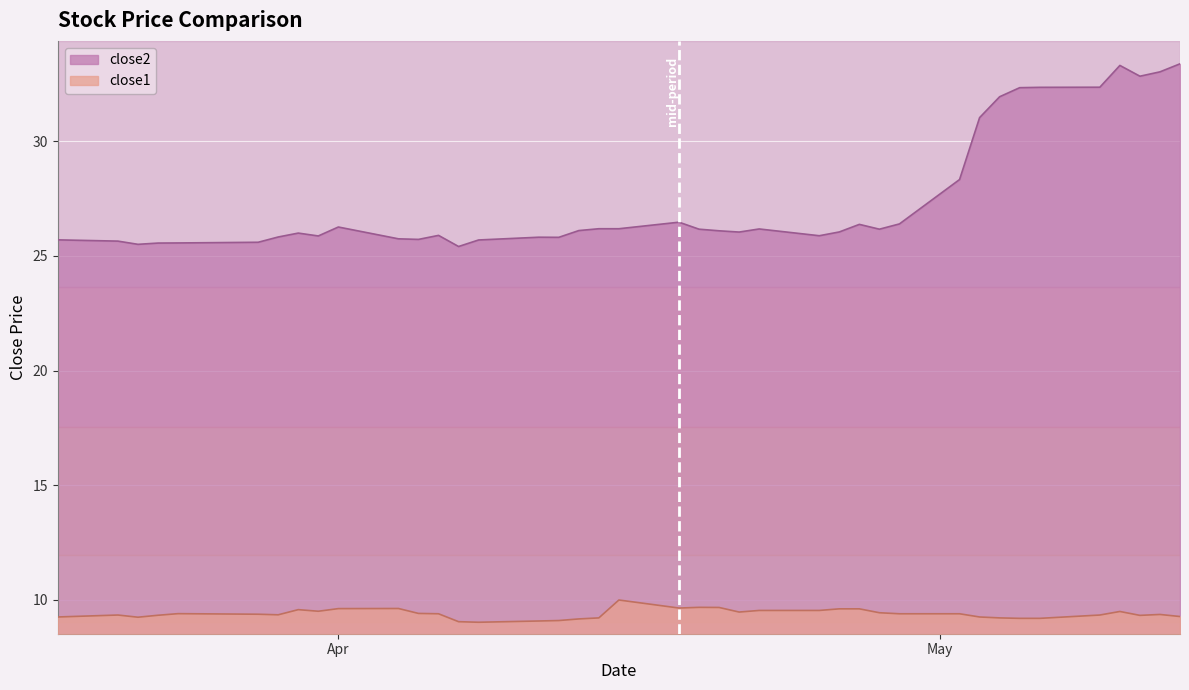

Count the number of categories in the chart.

40